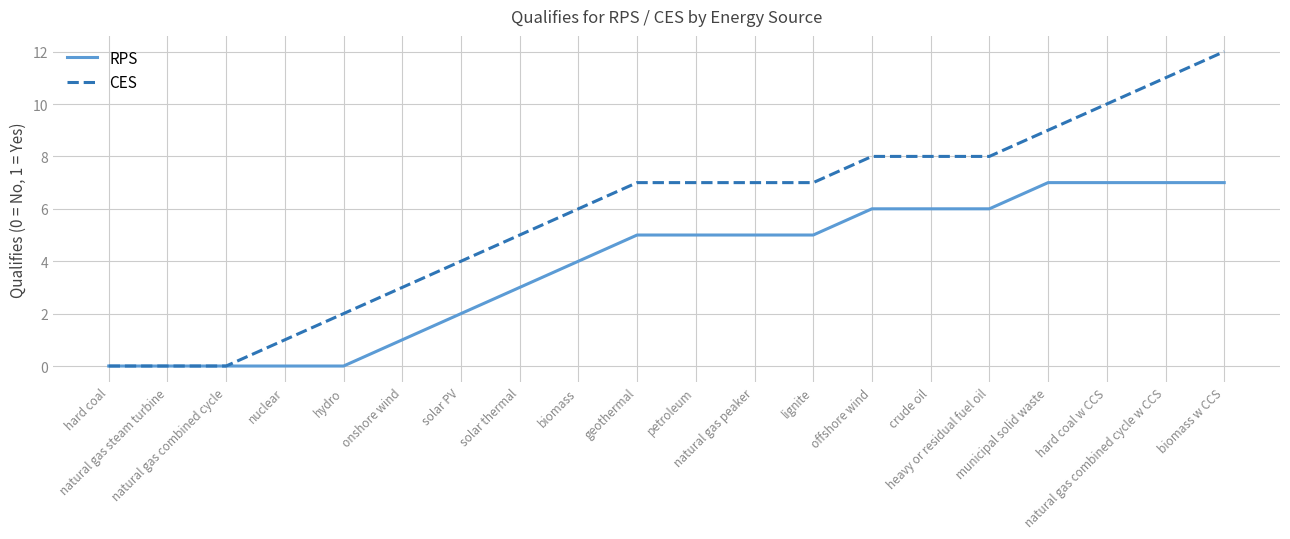

Rank the series by their maximum value, from lowest to highest.

RPS, CES